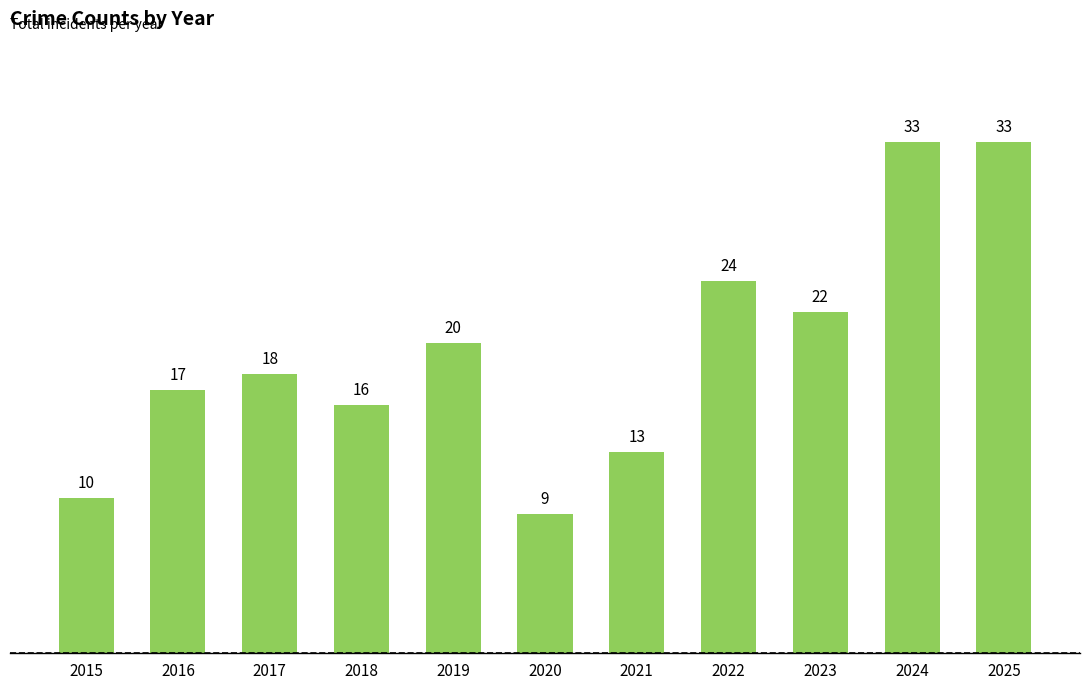

How many distinct data groups are displayed?

1